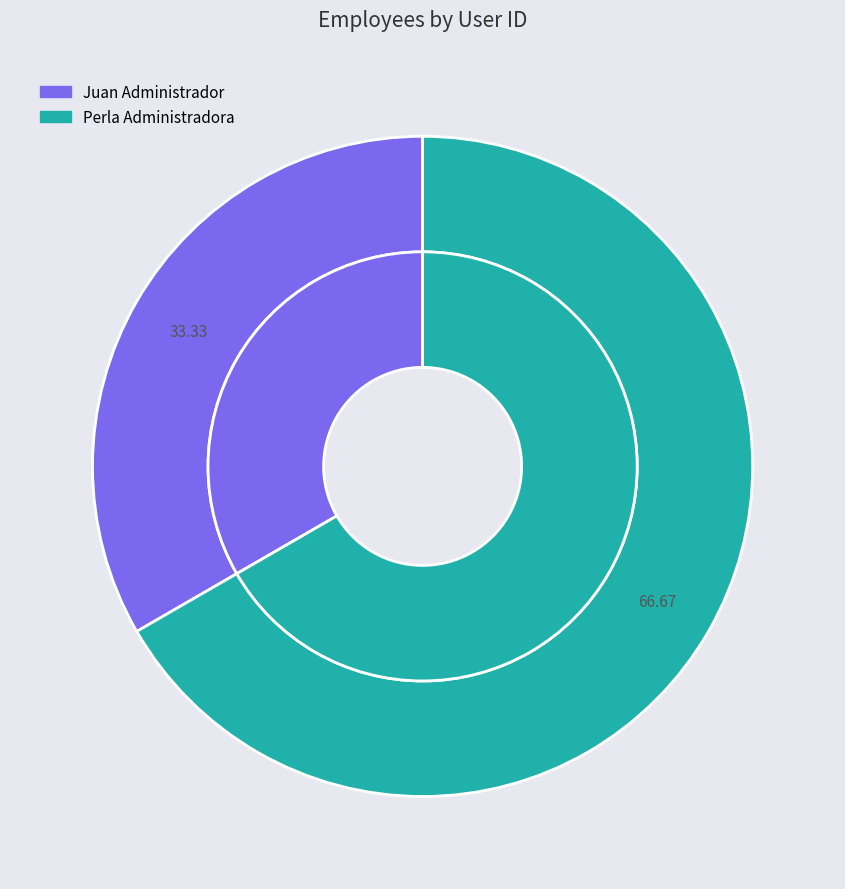

What is the total percentage of Juan Administrador and Perla Administradora?

100.0%